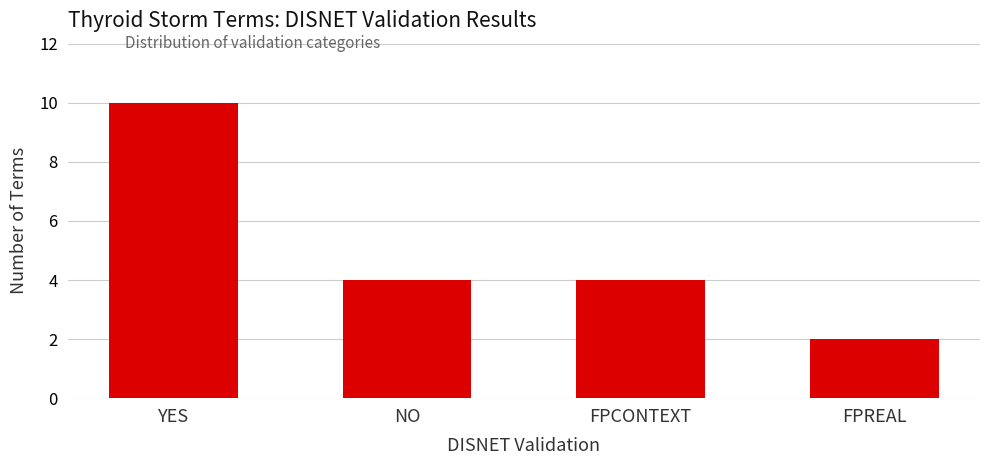

Does the chart contain any negative values?

No